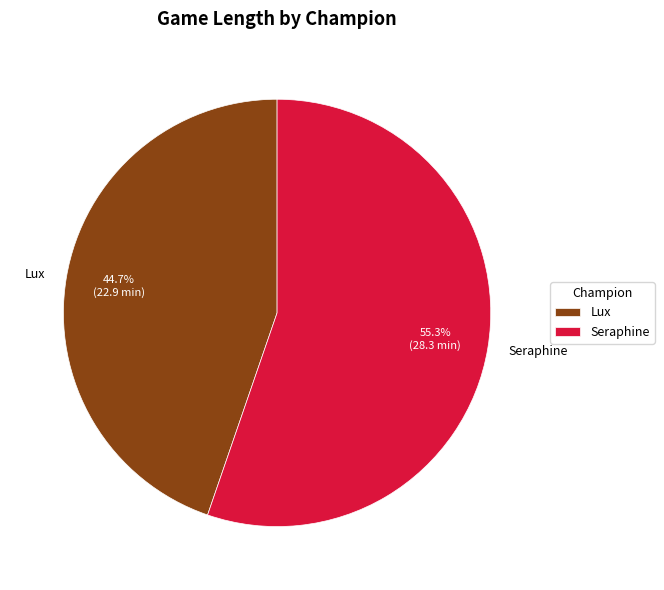

To the nearest percent, what portion does Lux represent?

45%